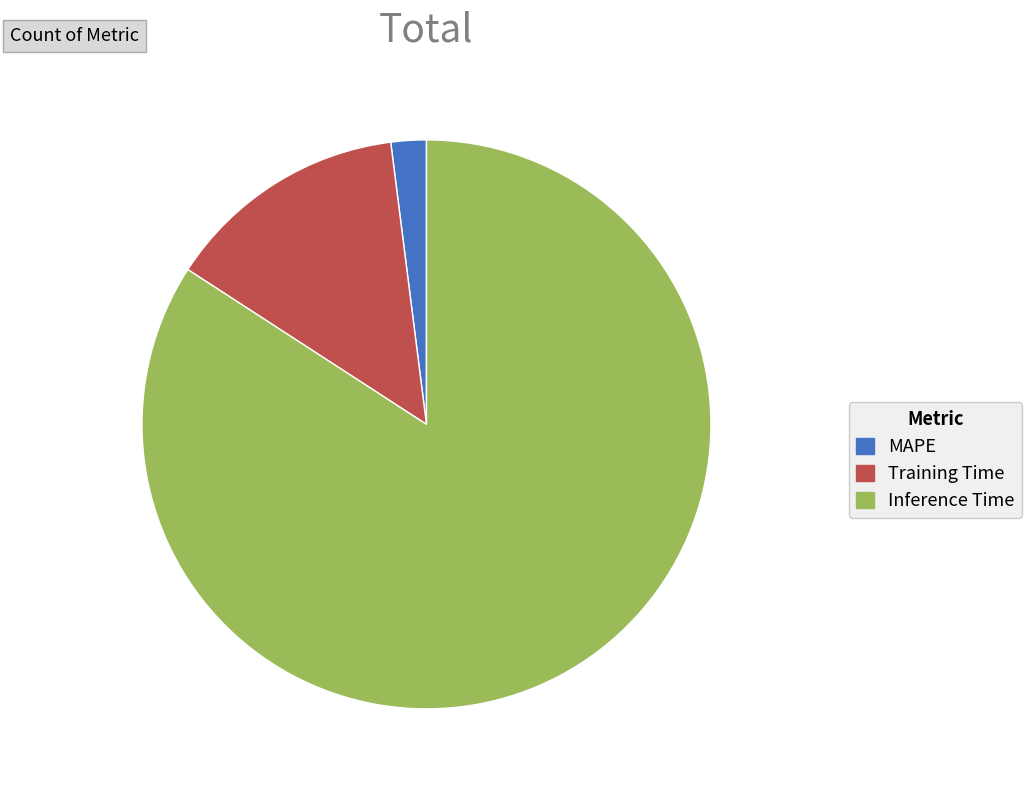

True or false: MAPE accounts for 2% of the total.

True